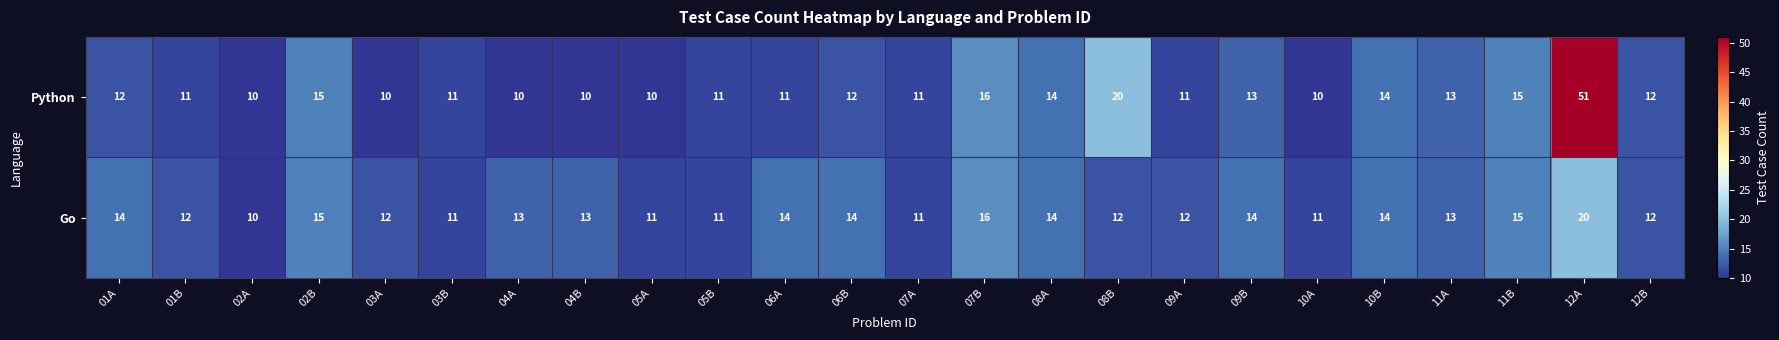

What is the sum of all Python values?

333